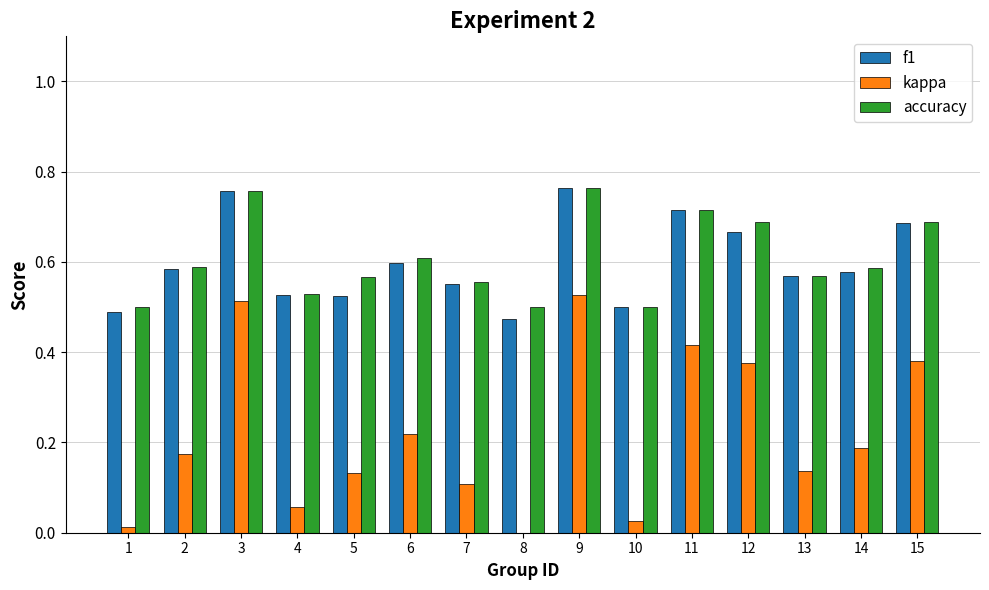

How many groups of bars are there?

15